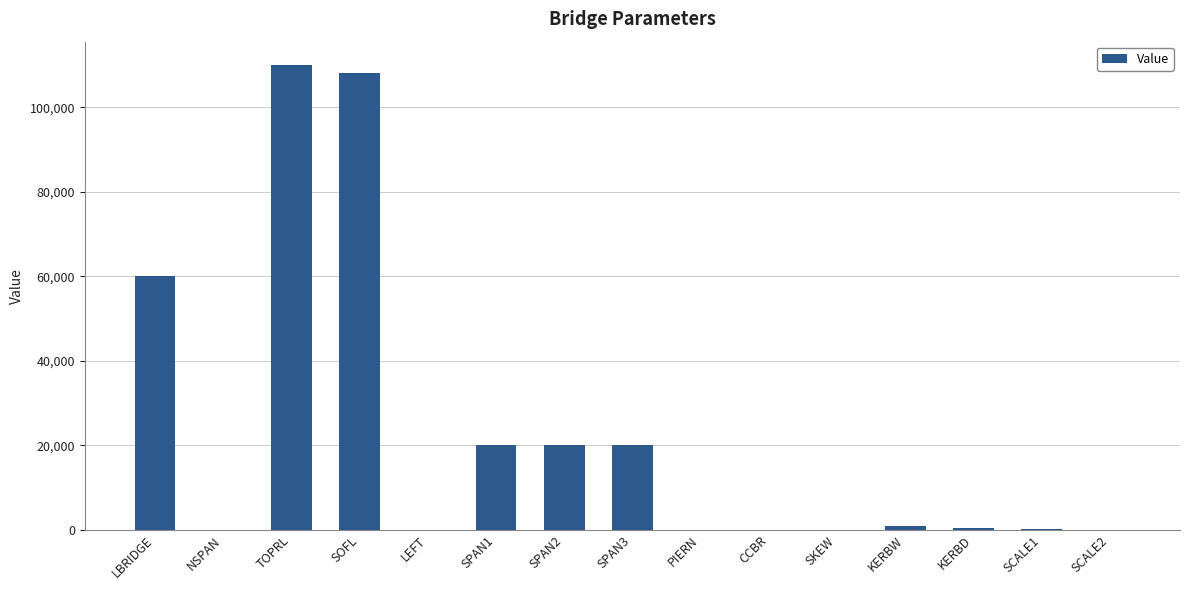

What is the sum of the values at CCBR and KERBW?

1050